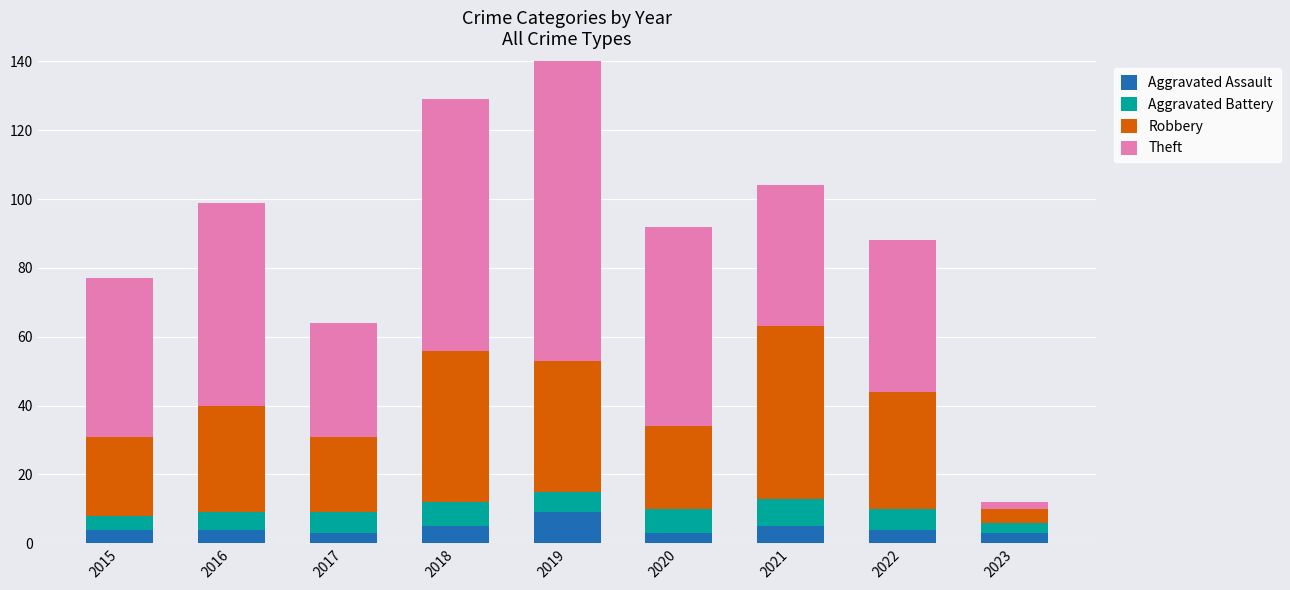

What is the difference between the maximum and minimum values in the Aggravated Battery series?

5